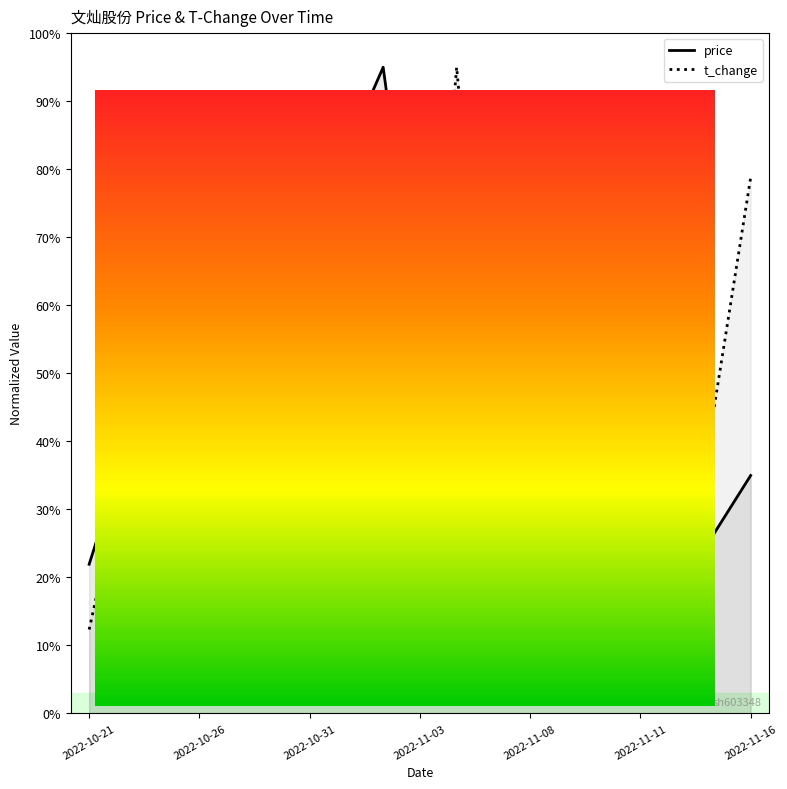

What is the smallest value displayed?

5.0